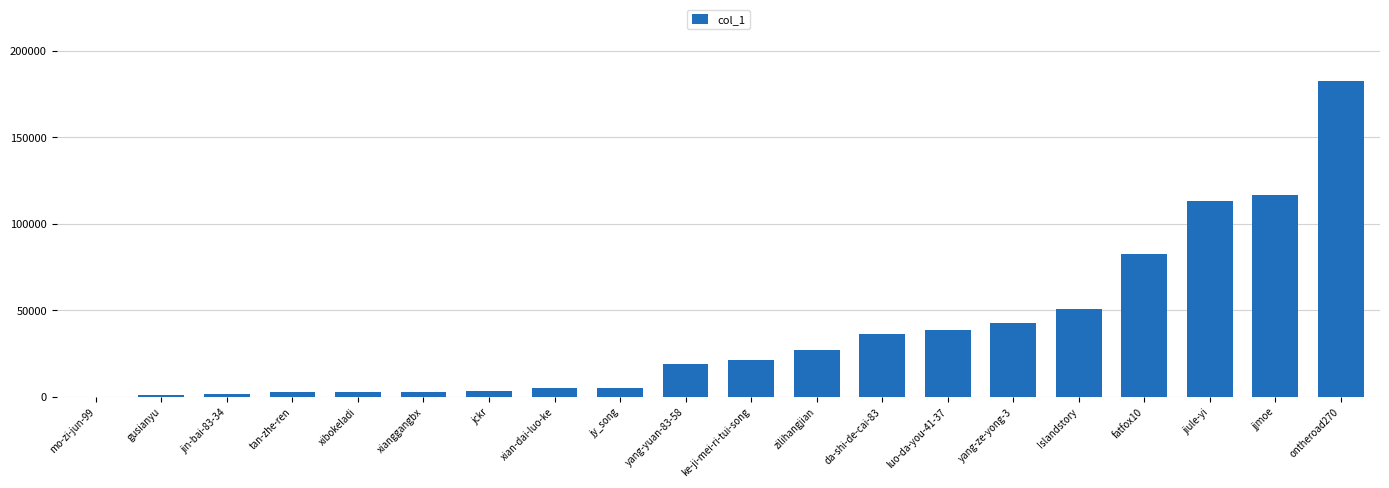

Approximately how many times larger is the value at jiule-yi compared to mo-zi-jun-99?

562.9